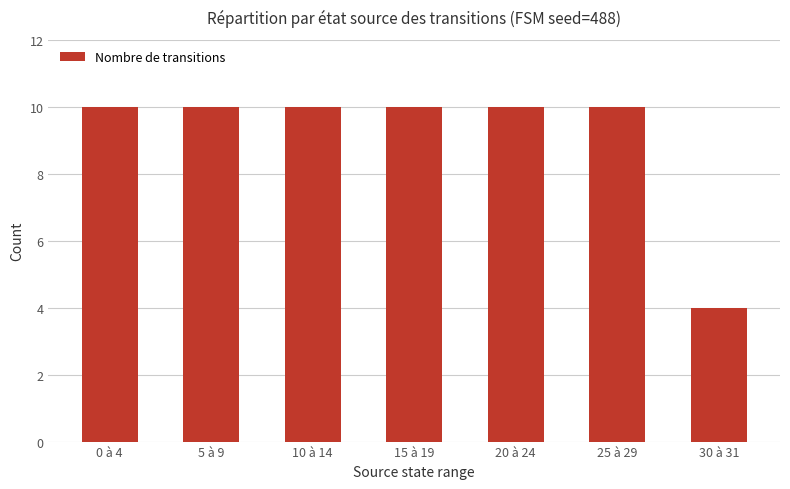

At which category does the chart reach its minimum across all series?

30 à 31